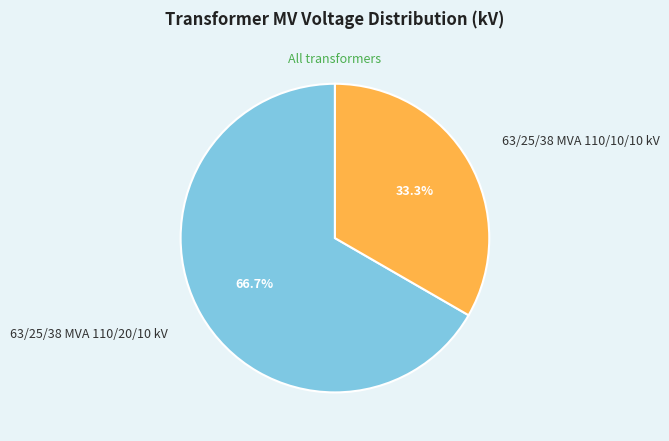

Is there any slice that represents more than half of the pie?

Yes